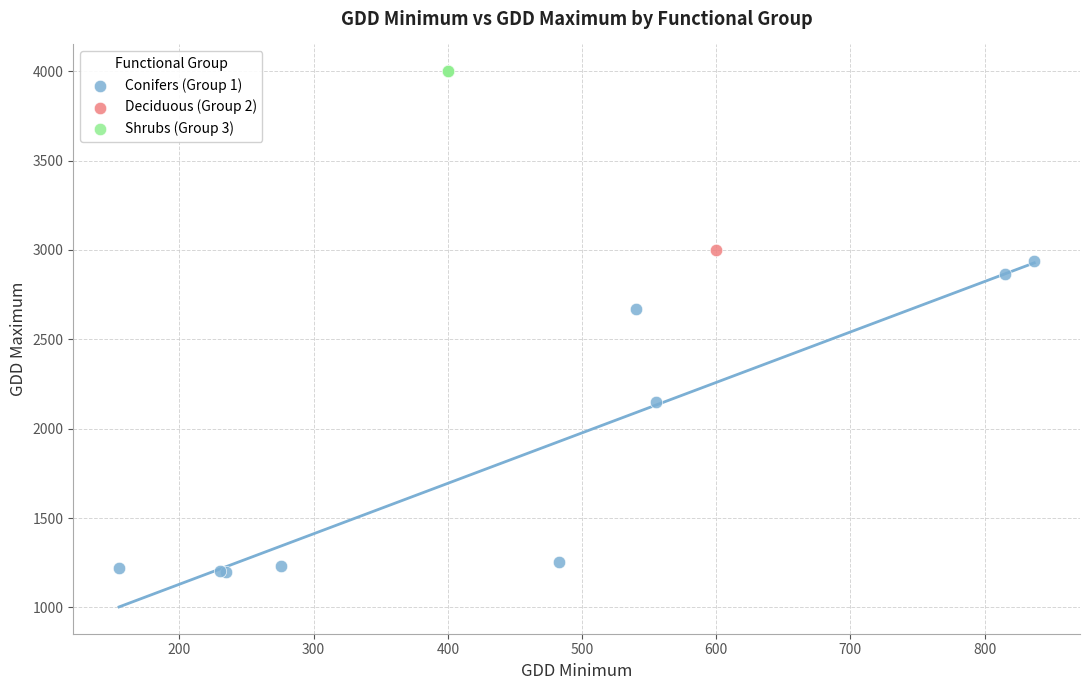

What are all the series names shown in the legend?

Conifers (Group 1), Deciduous (Group 2), Shrubs (Group 3)